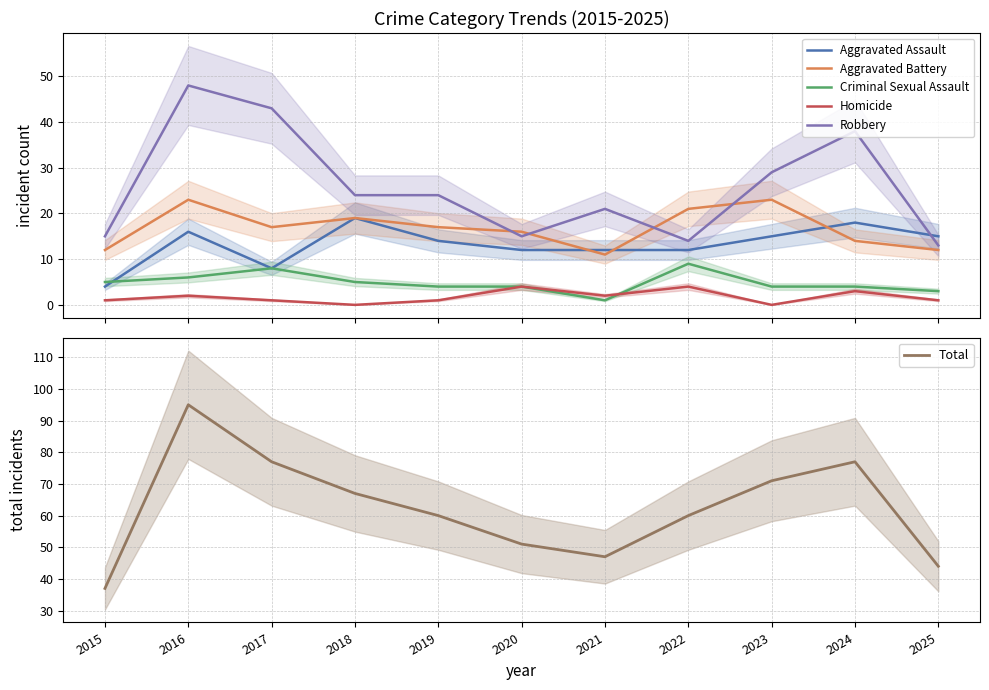

How many Criminal Sexual Assault values are between 4 and 6?

7